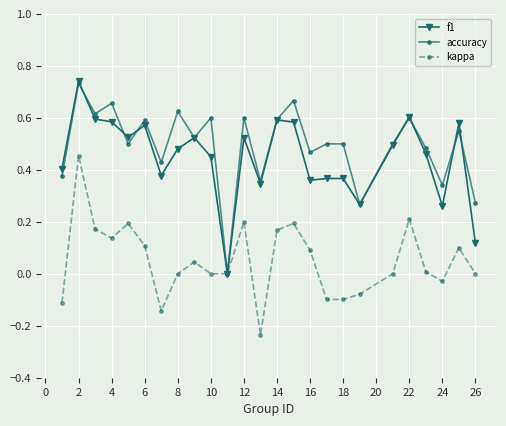

Which series has the largest total across all categories?

accuracy